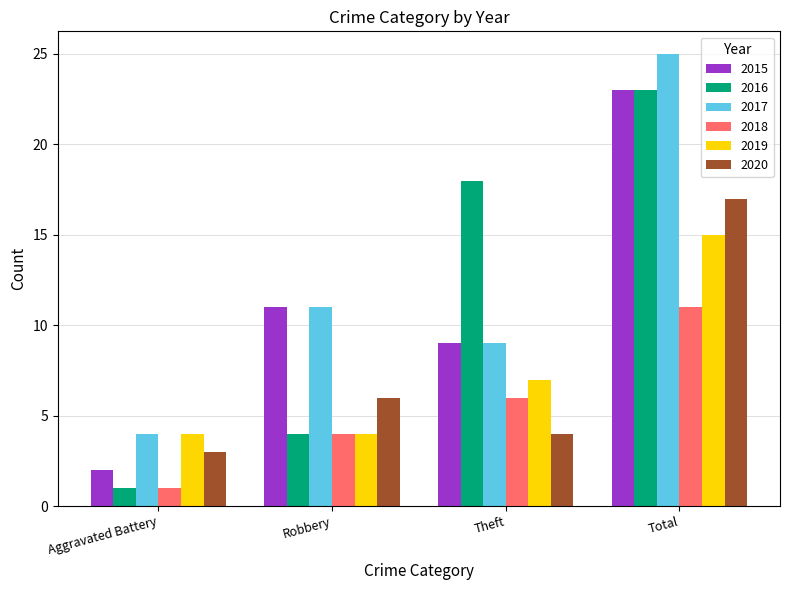

The value of 2016 at Theft is 32. True or false?

False